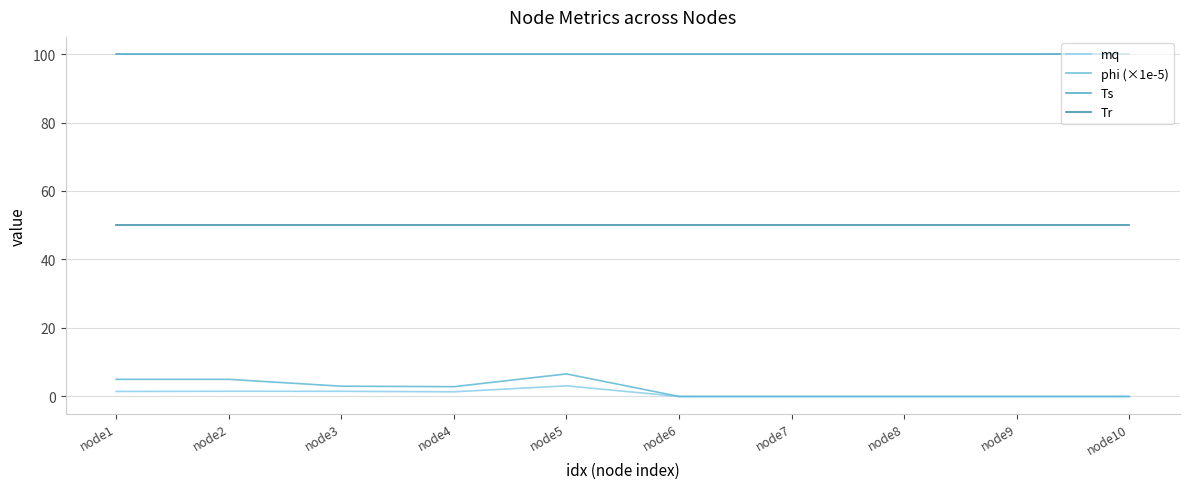

Which series has the largest range (max minus min)?

phi (×1e-5)